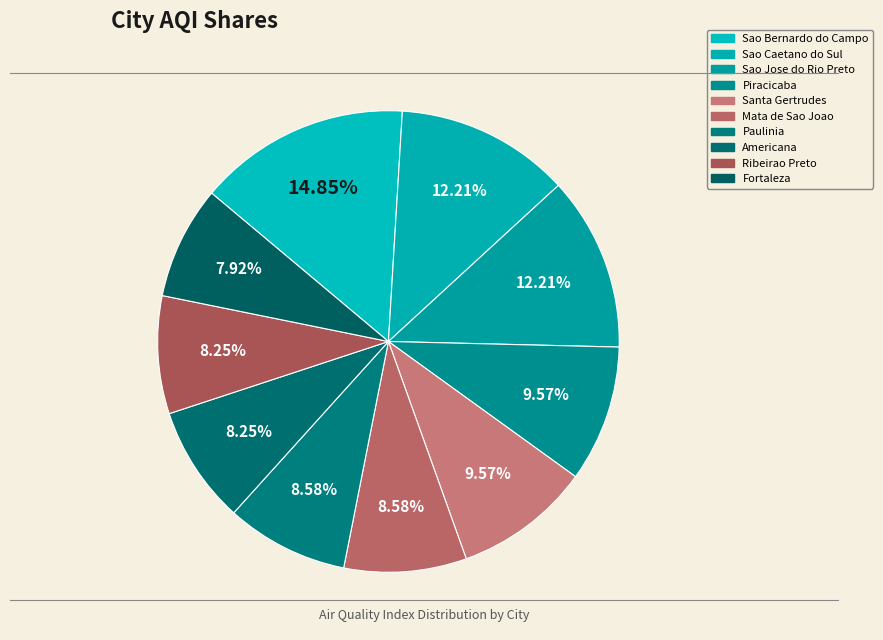

Approximately how many times larger is the value at Sao Jose do Rio Preto compared to Santa Gertrudes?

1.3